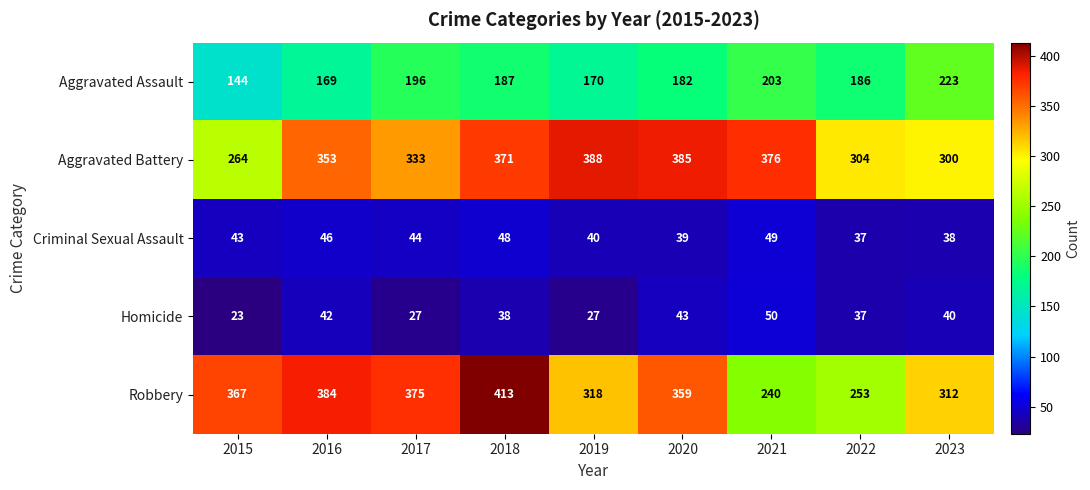

Which series has the largest total across all categories?

Aggravated Battery